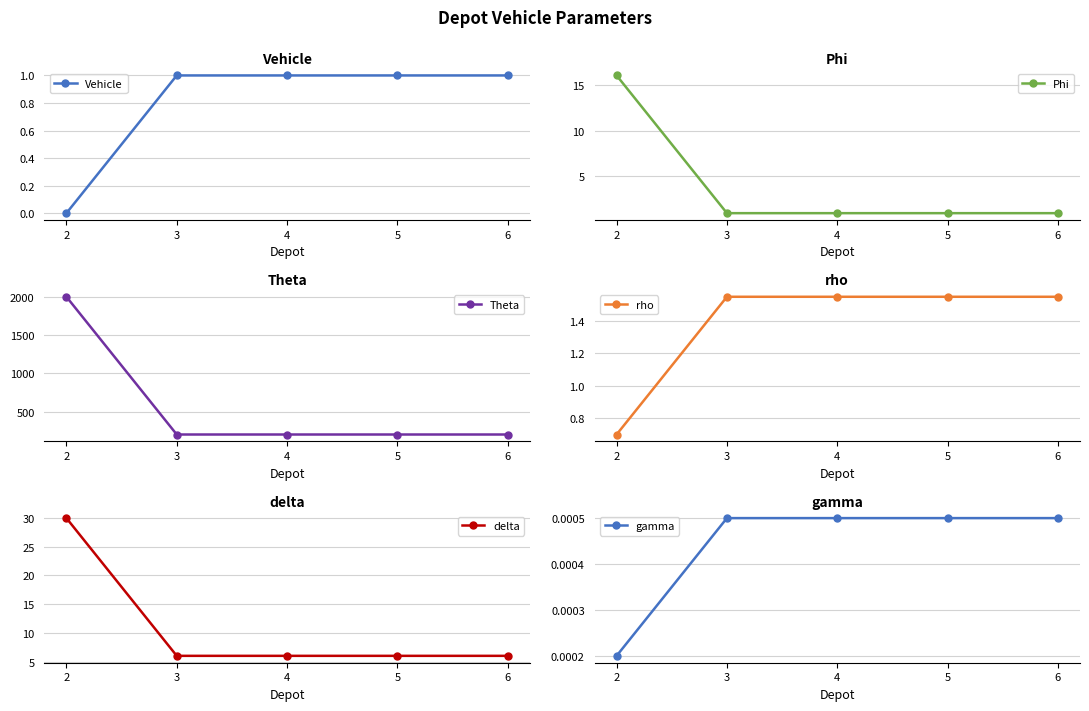

Reading right to left, what are all the values shown in this chart?

Vehicle: 6=1.0	5=1.0	4=1.0	3=1.0	2=0.0
Phi: 6=1.0	5=1.0	4=1.0	3=1.0	2=16.0
Theta: 6=200.0	5=200.0	4=200.0	3=200.0	2=2000.0
rho: 6=1.6	5=1.6	4=1.6	3=1.6	2=0.7
delta: 6=6.0	5=6.0	4=6.0	3=6.0	2=30.0
gamma: 6=0.0	5=0.0	4=0.0	3=0.0	2=0.0